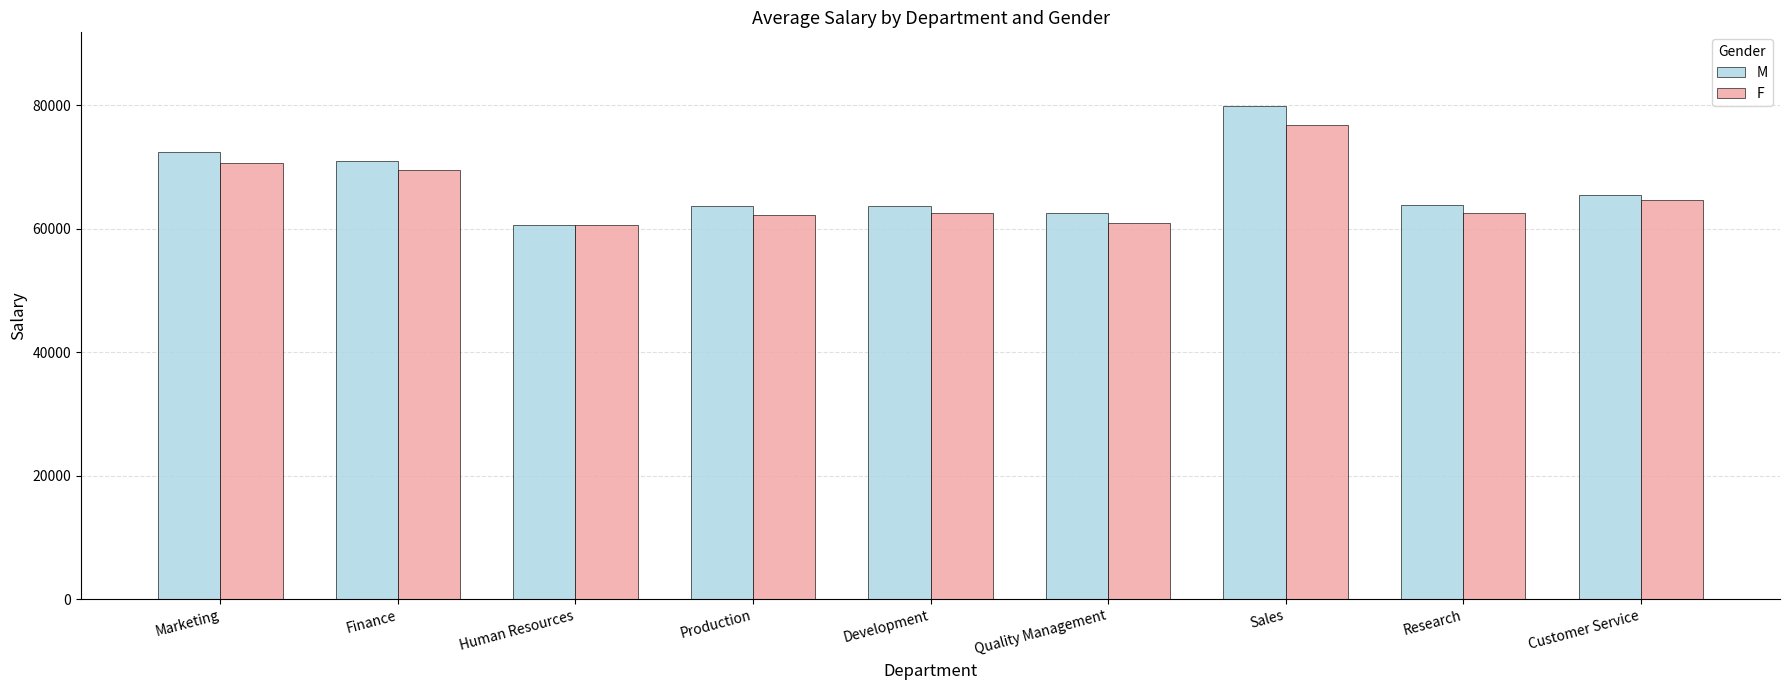

What are all the series names shown in the legend?

M, F